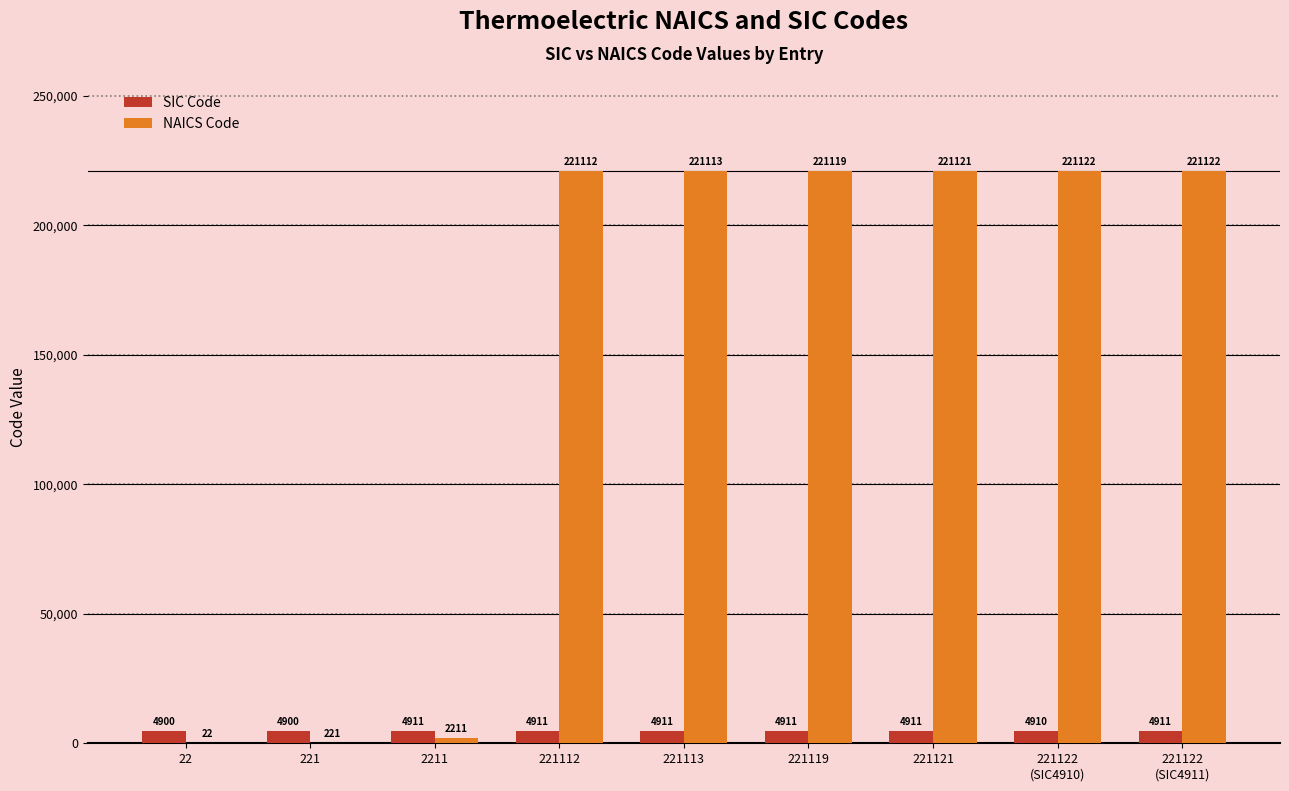

What is the sum of all NAICS Code values?

1329163